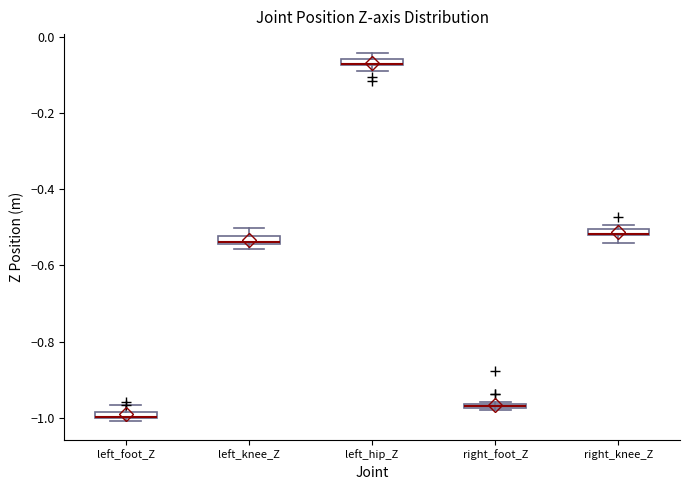

Where is the upper edge of the box for left_foot_Z on the y-axis? The values are not printed on the chart, so give them approximately, as read against the axis.

-0.98